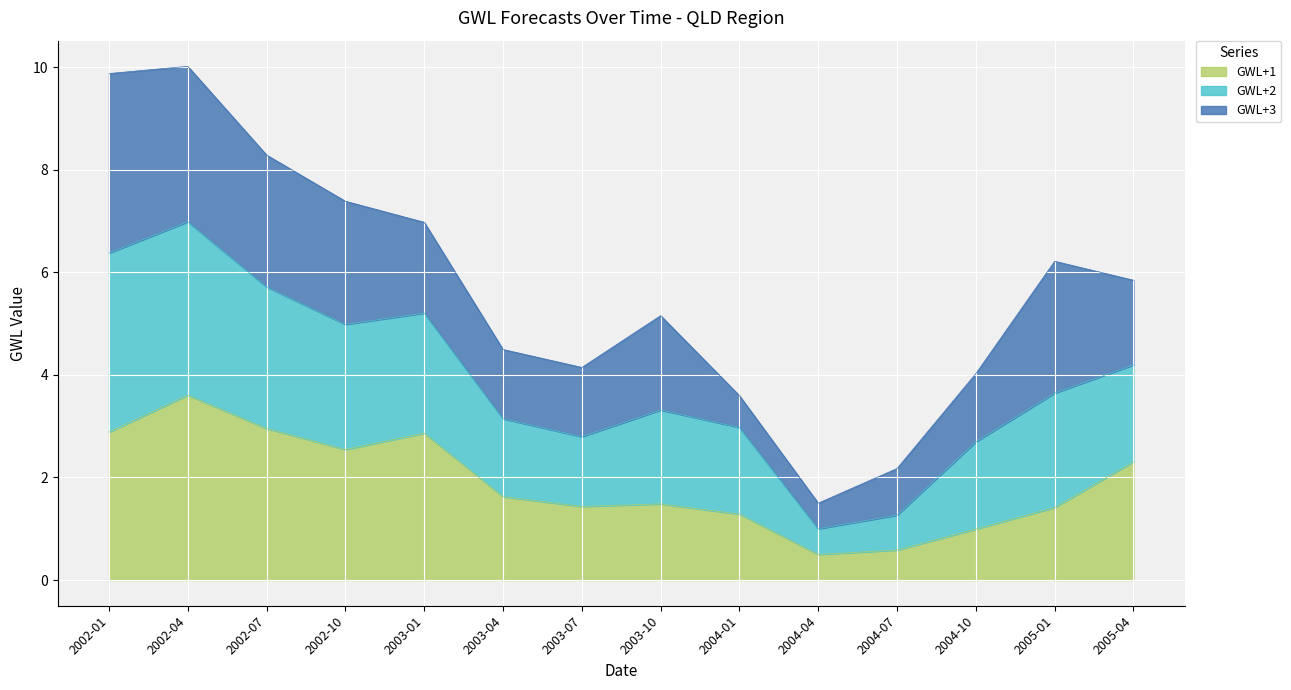

What is the total value across all series at 2003-07?

4.1